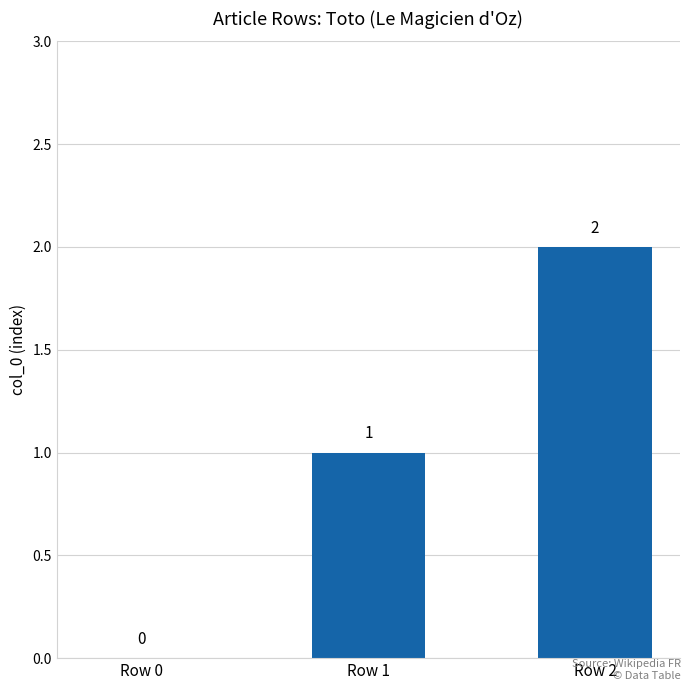

The value at Row 1 is 1. True or false?

True